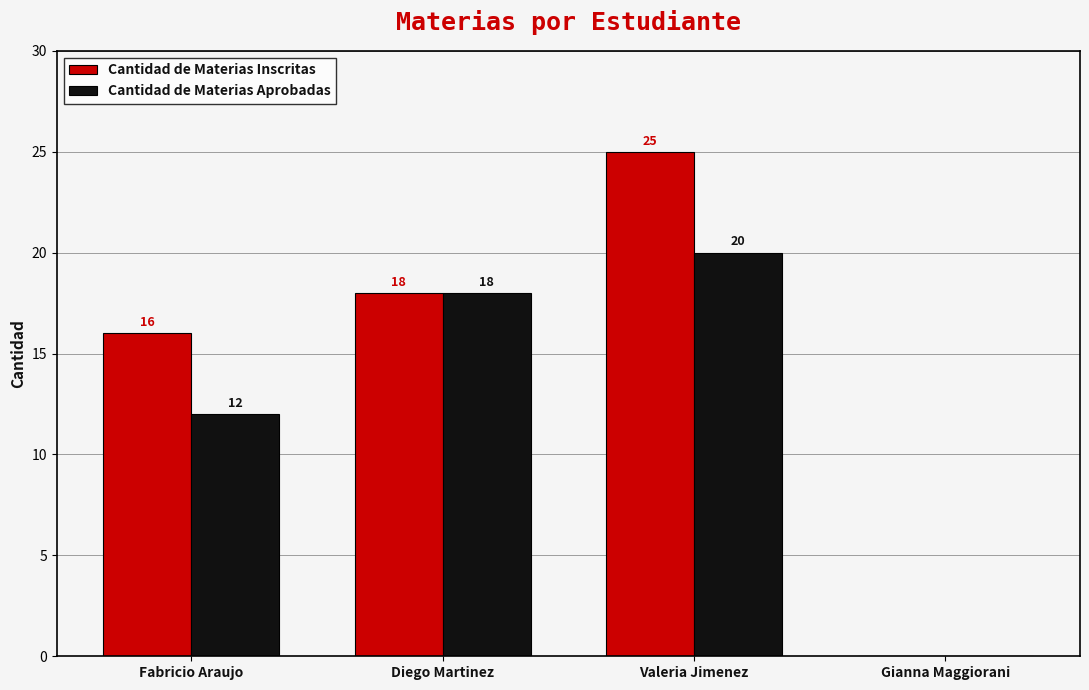

The value of Cantidad de Materias Inscritas at Diego Martinez is 18. True or false?

True